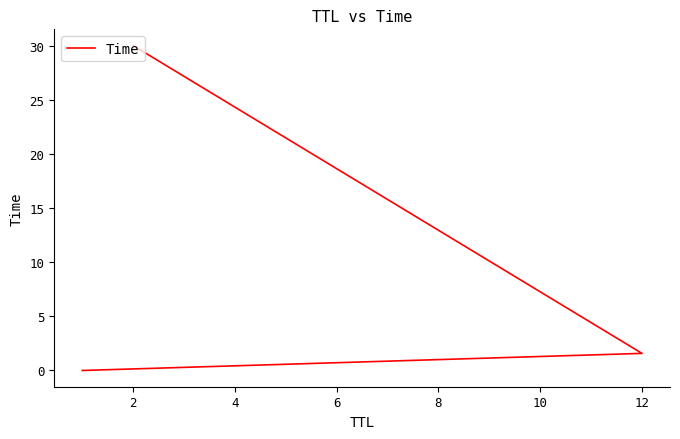

What is the change in value from 0 to 4?

+30.0